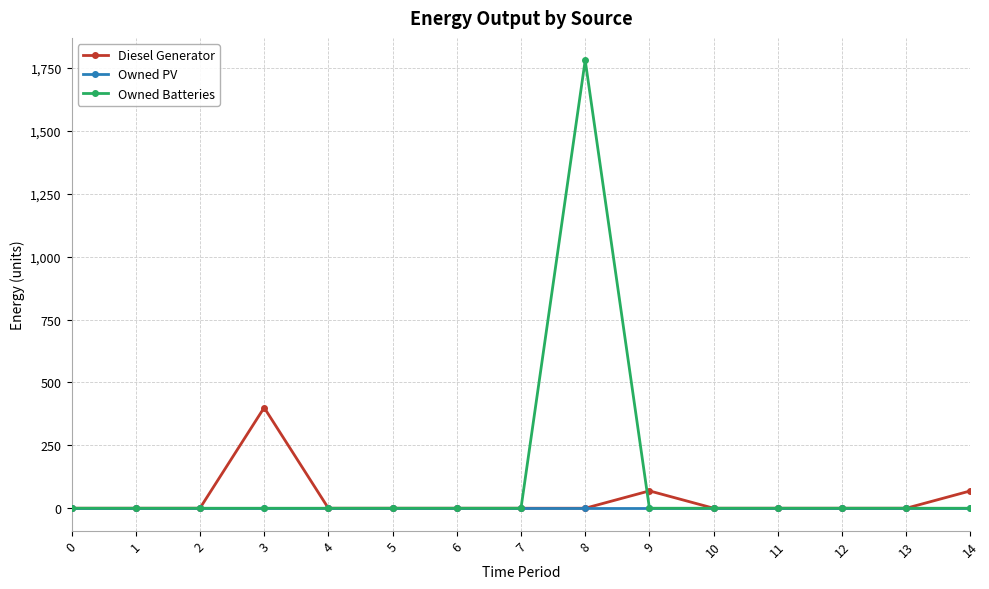

List the series in order of their peak value, highest first.

Owned Batteries, Diesel Generator, Owned PV